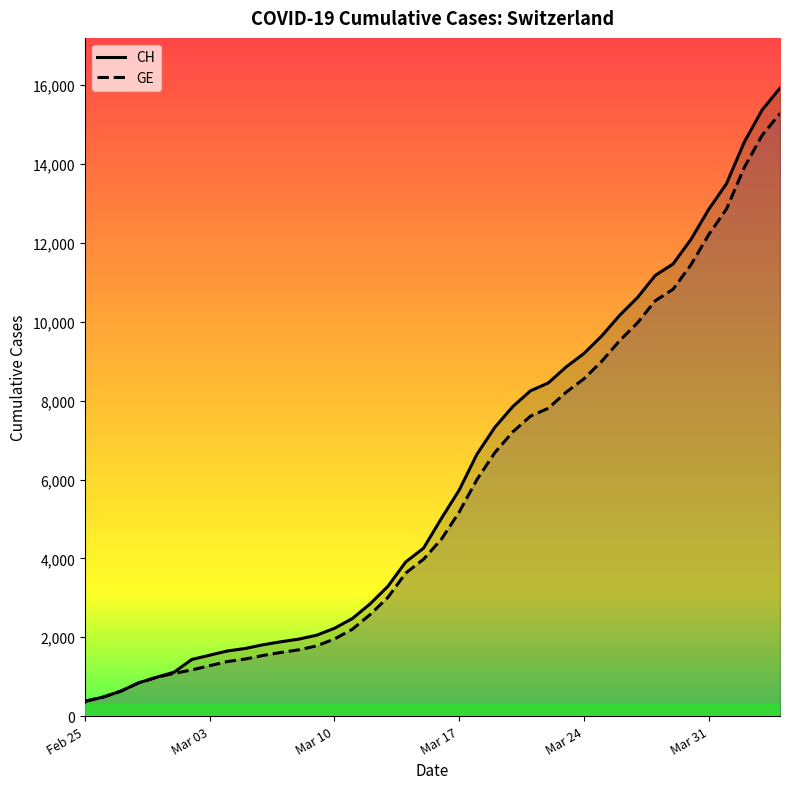

What is the lowest value of the GE series?

375